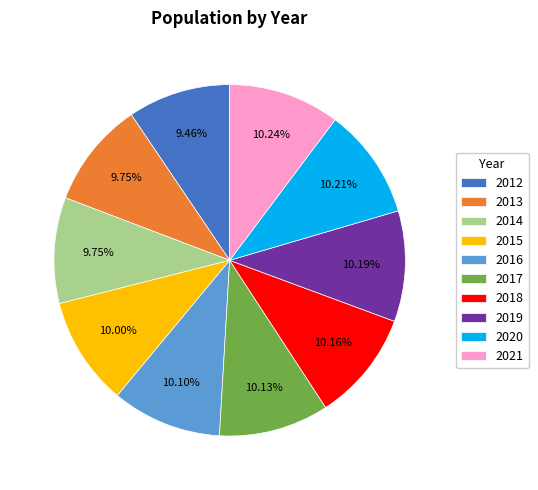

The 2019 slice represents 18% of the pie. True or false?

False